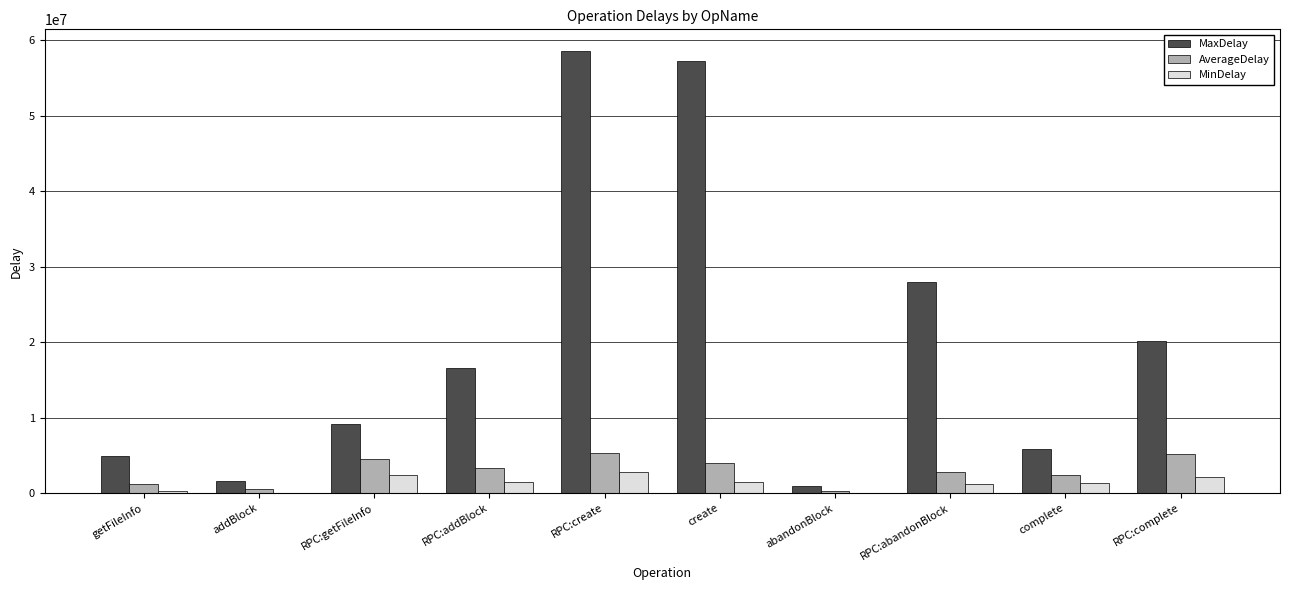

What is the average value of the MinDelay series?

1318495.5